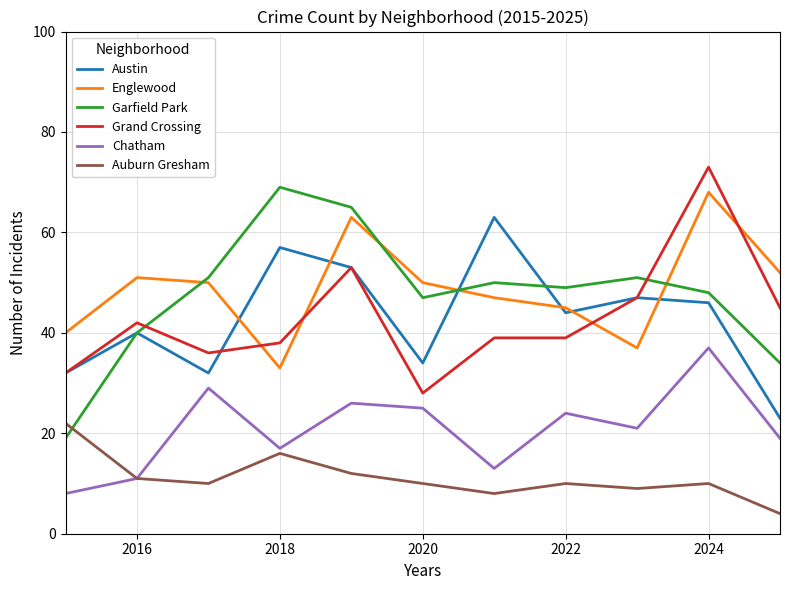

What is the maximum value for Auburn Gresham?

22